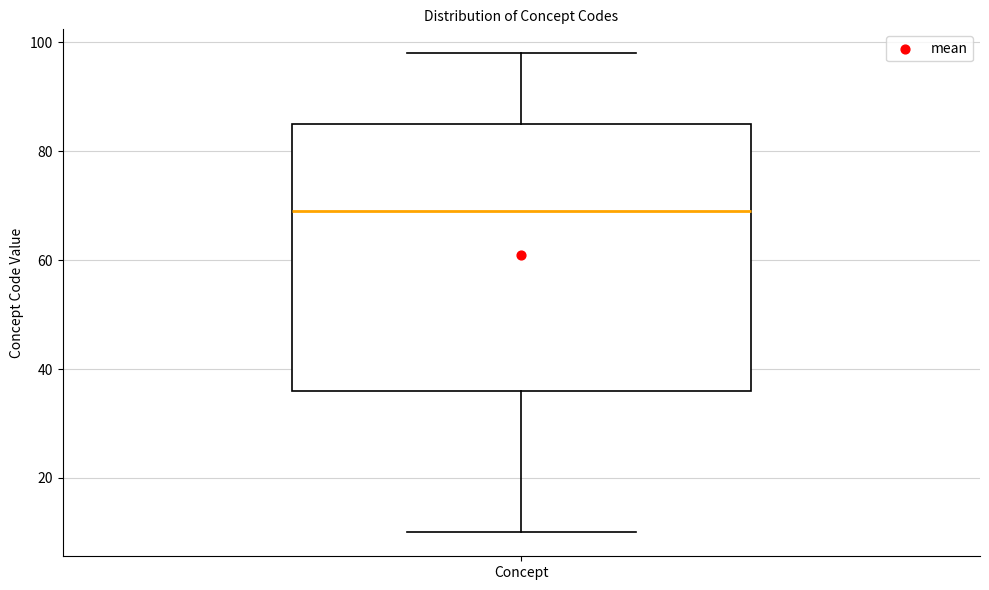

Read this box plot against the y-axis: the position of the median line, the range covered by the box, and the ends of both whiskers. The values are not printed on the chart, so give them approximately, as read against the axis.

median 70, box 36 to 86, whiskers 10 to 98